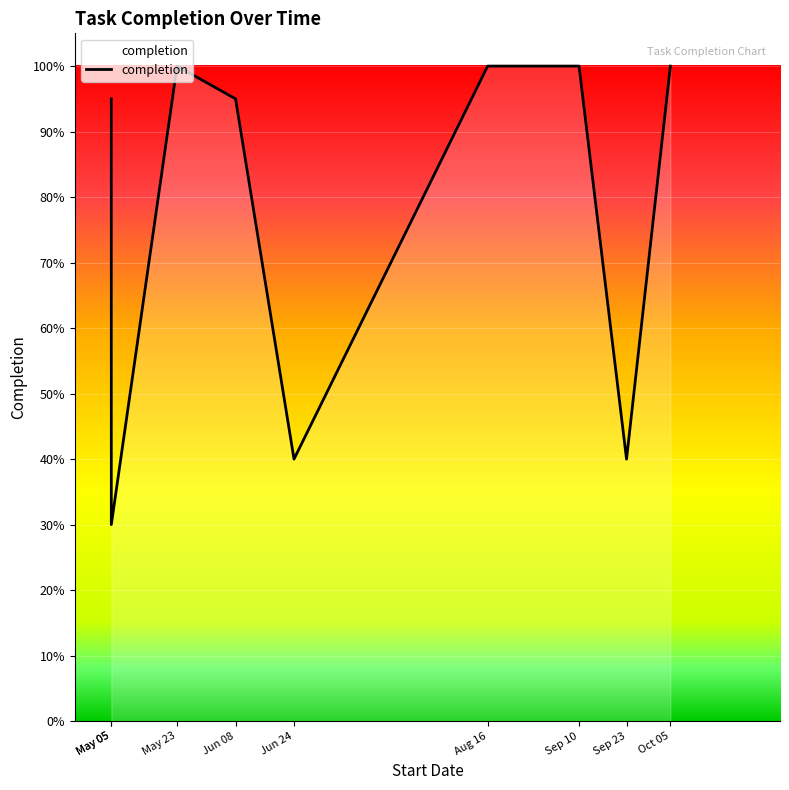

What is the difference between the values at 2021-05-05 and 2021-08-16?

0.7